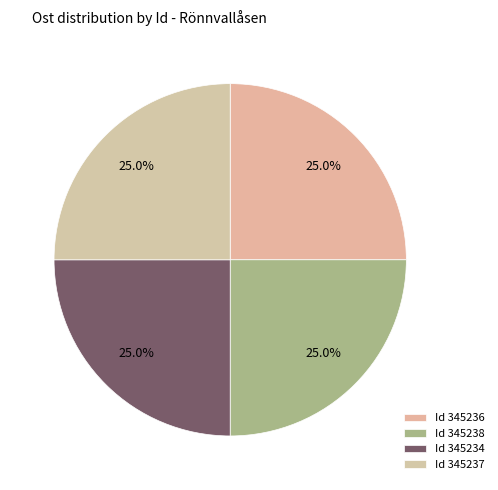

Is there any slice that represents more than half of the pie?

No